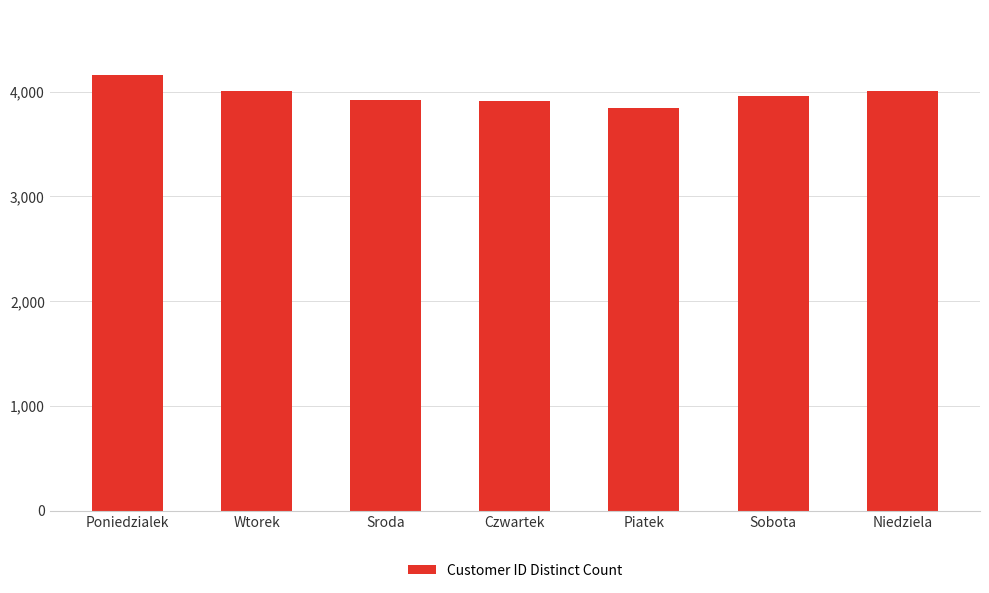

What is the difference between the maximum and second lowest values?

249